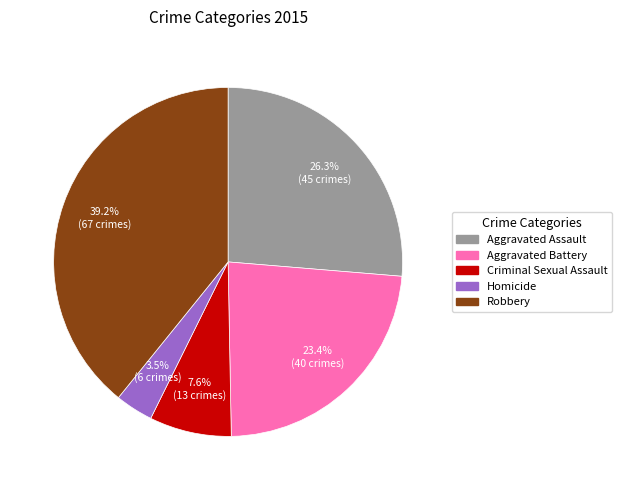

To the nearest percent, what portion does Aggravated Battery represent?

23%